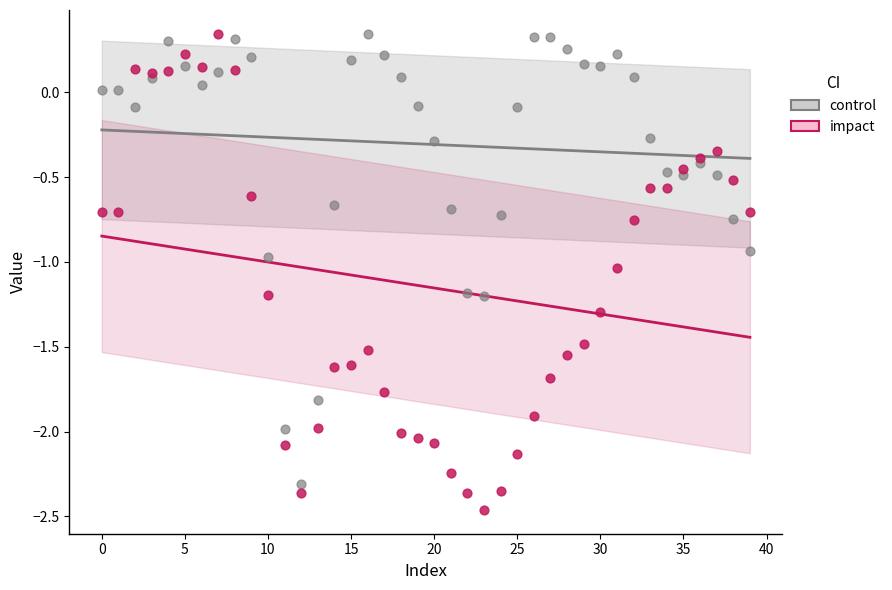

Which series contains the lowest Y value?

impact